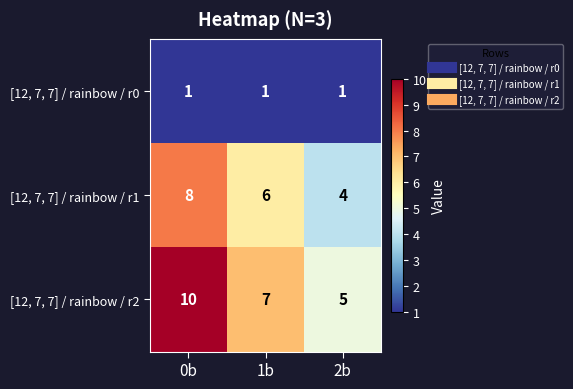

The value of [12, 7, 7] / rainbow / r1 at 1b is 10. True or false?

False